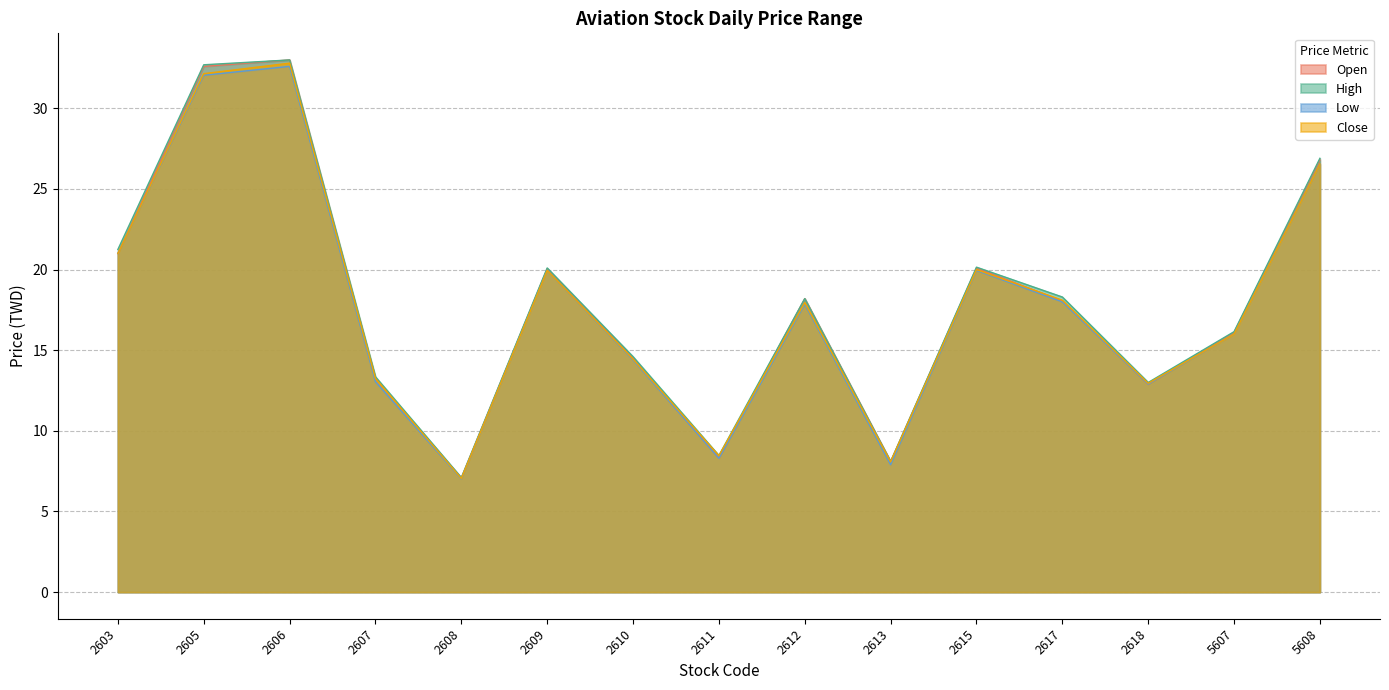

At which label does Open reach its minimum?

2608